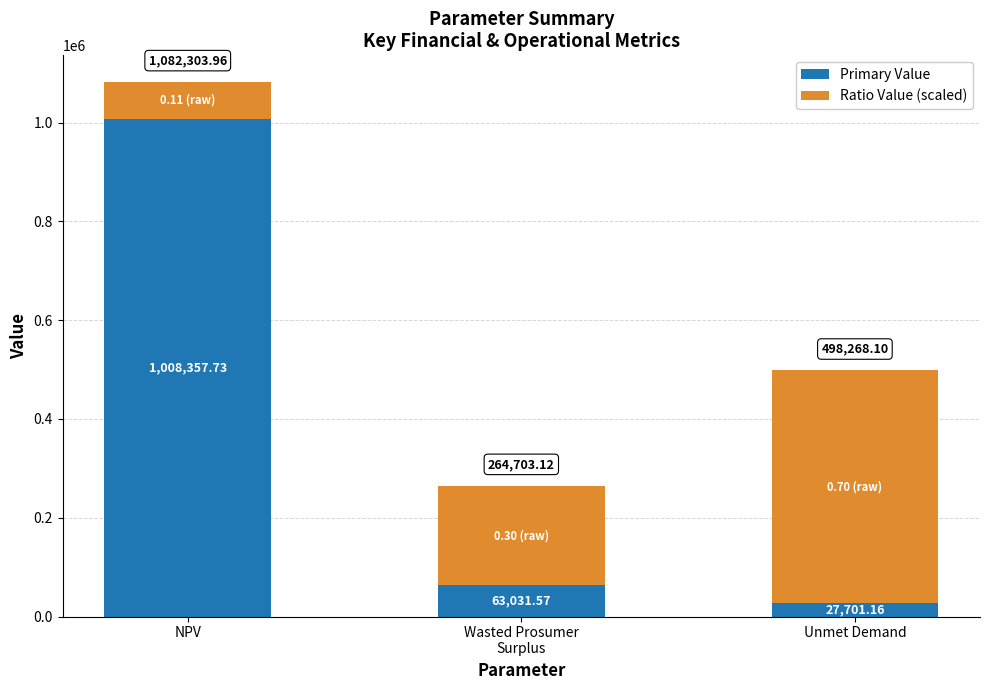

At which category is the sum across all series the highest?

NPV